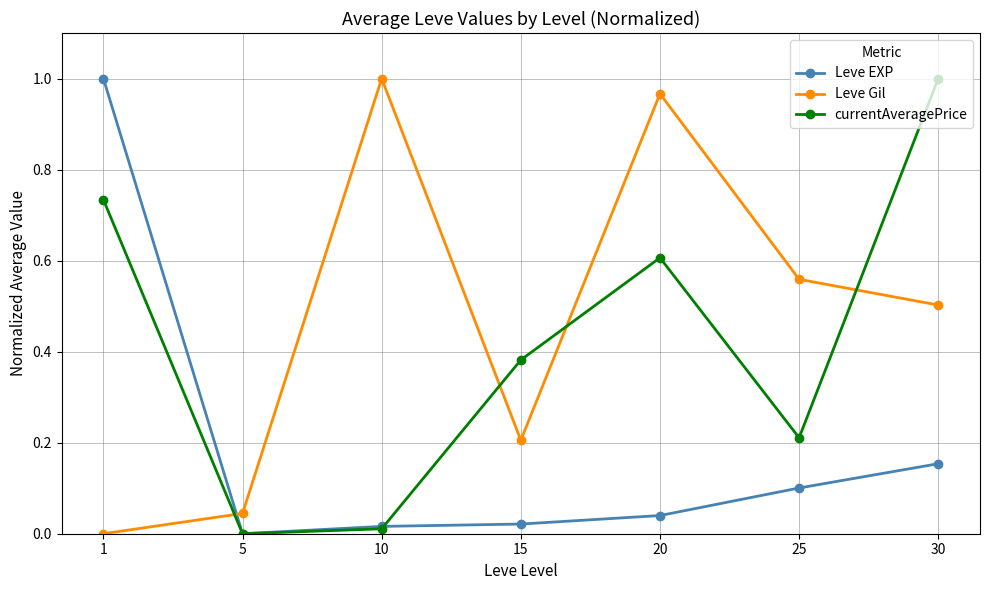

List the series in order of their overall mean, lowest first.

Leve EXP, currentAveragePrice, Leve Gil